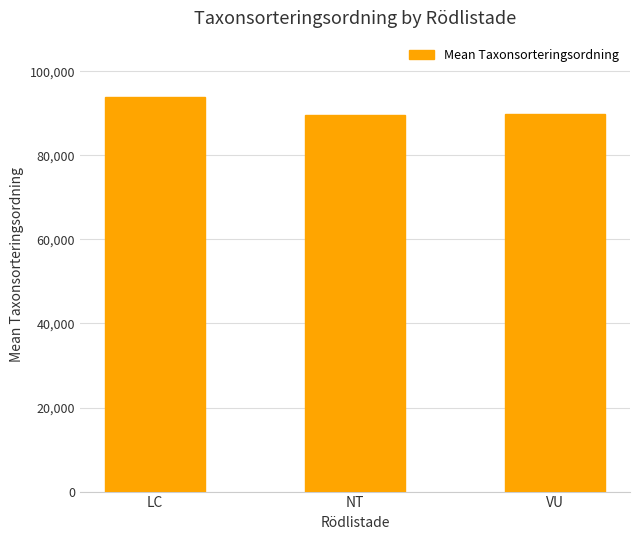

What position from the left is NT?

2